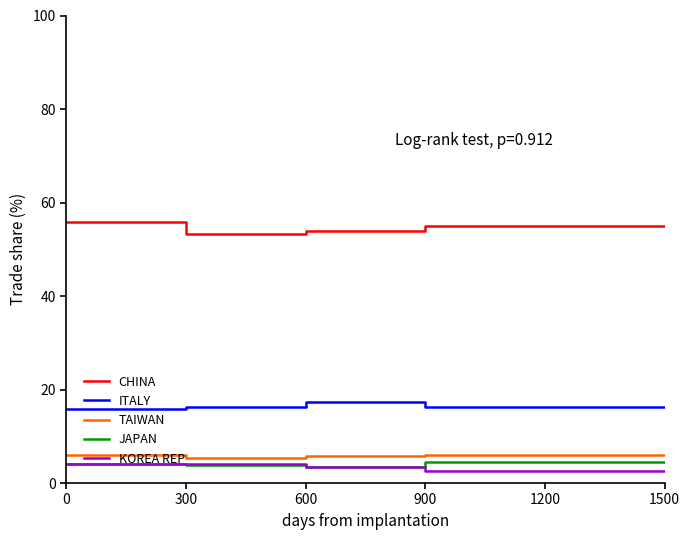

How many data points does each series have?

8